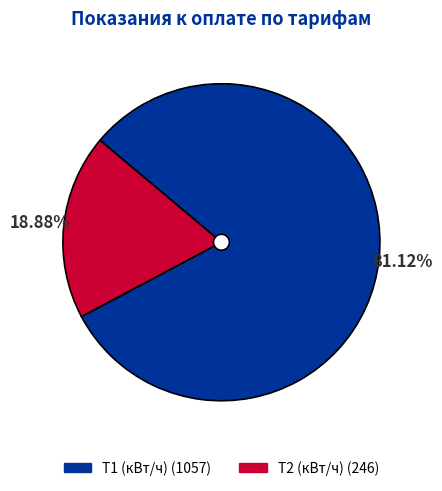

Count the number of slices in the pie.

2